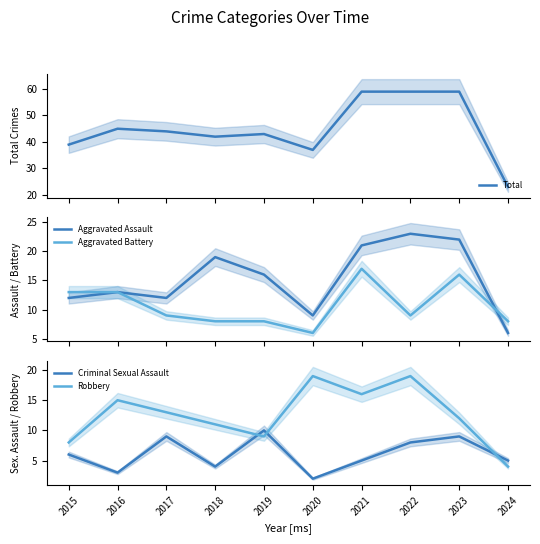

Which label corresponds to the smallest value in the chart?

2020